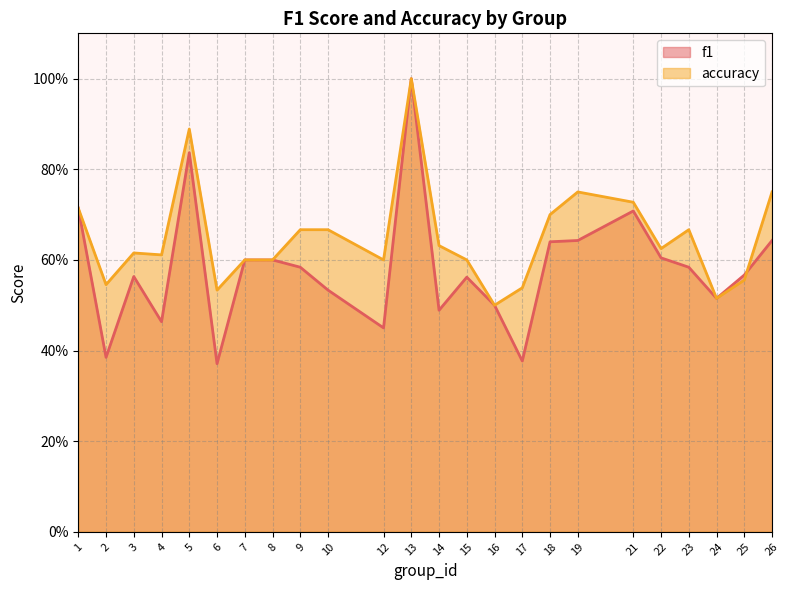

True or false: f1 and accuracy cross at least once.

True